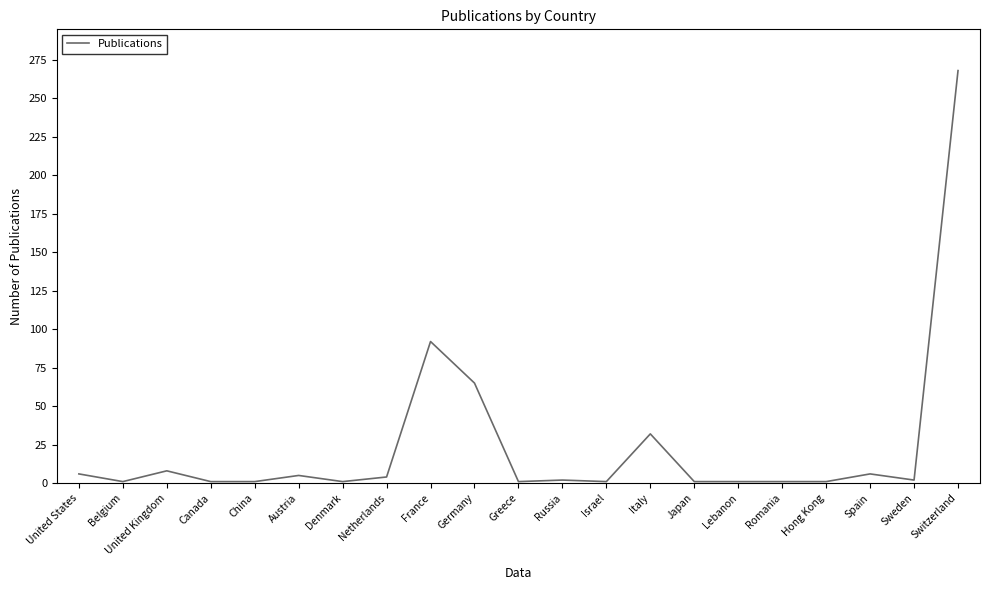

Is it true that the value at Italy is 45?

False